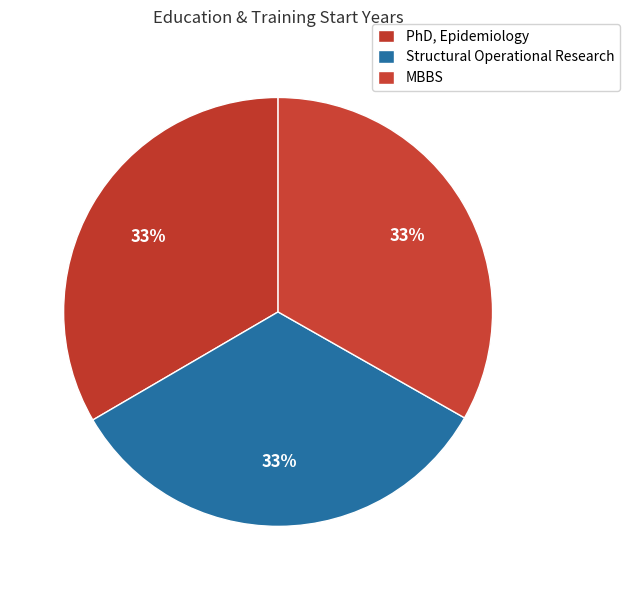

Is there any slice that represents more than half of the pie?

No